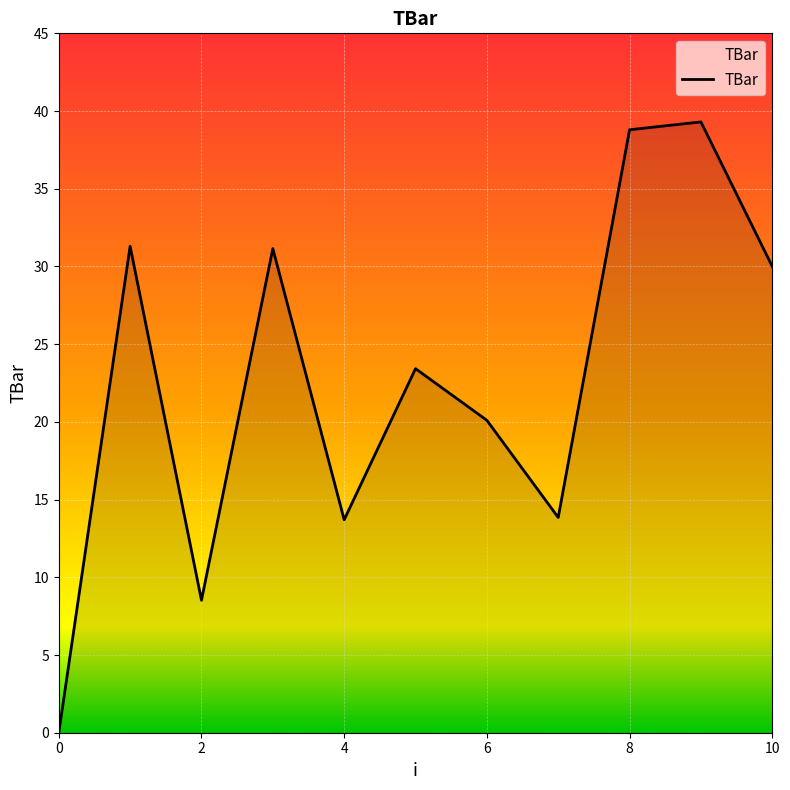

What is the greatest value displayed?

39.3